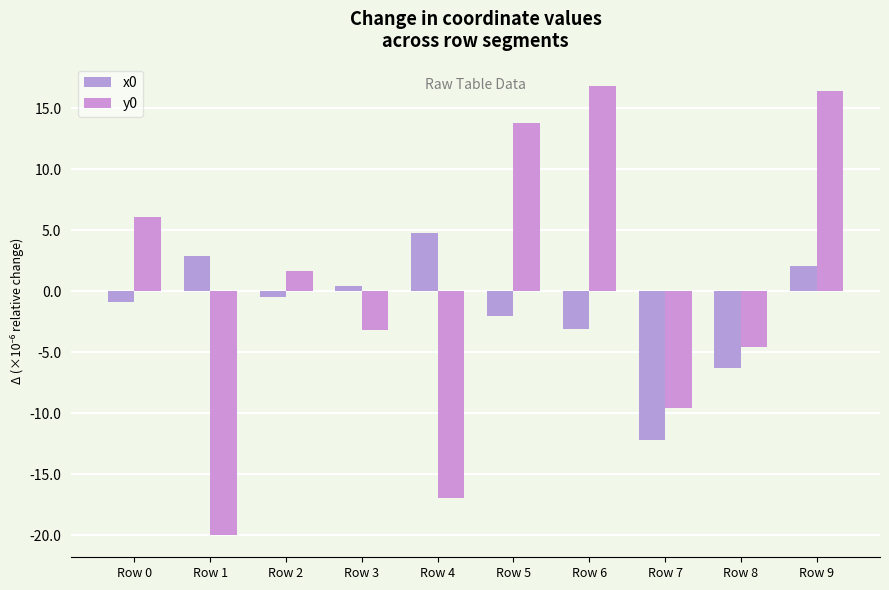

How many data points in y0 are above 1?

5